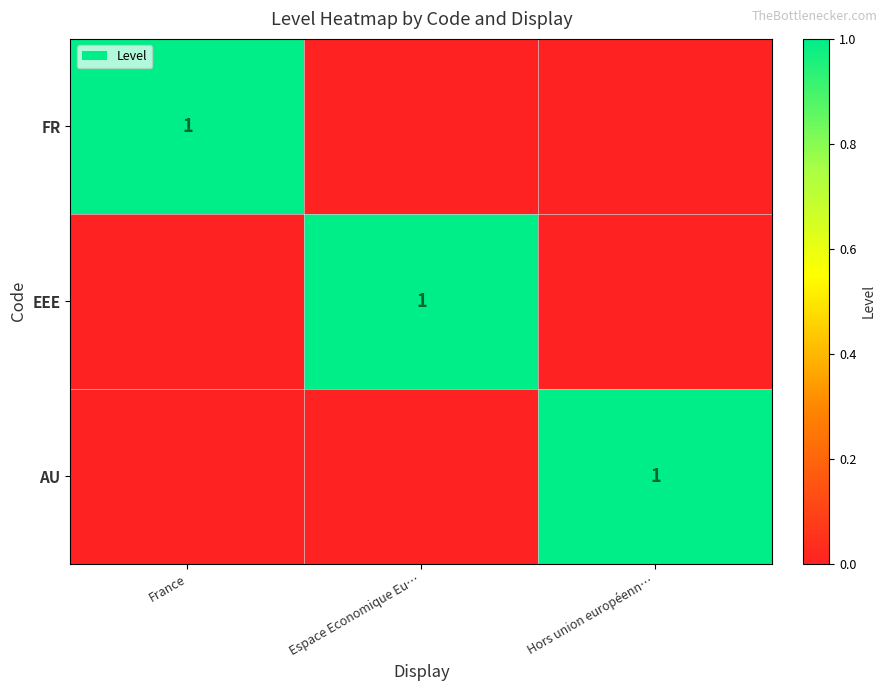

Is it true that FR equals 1 at France?

True